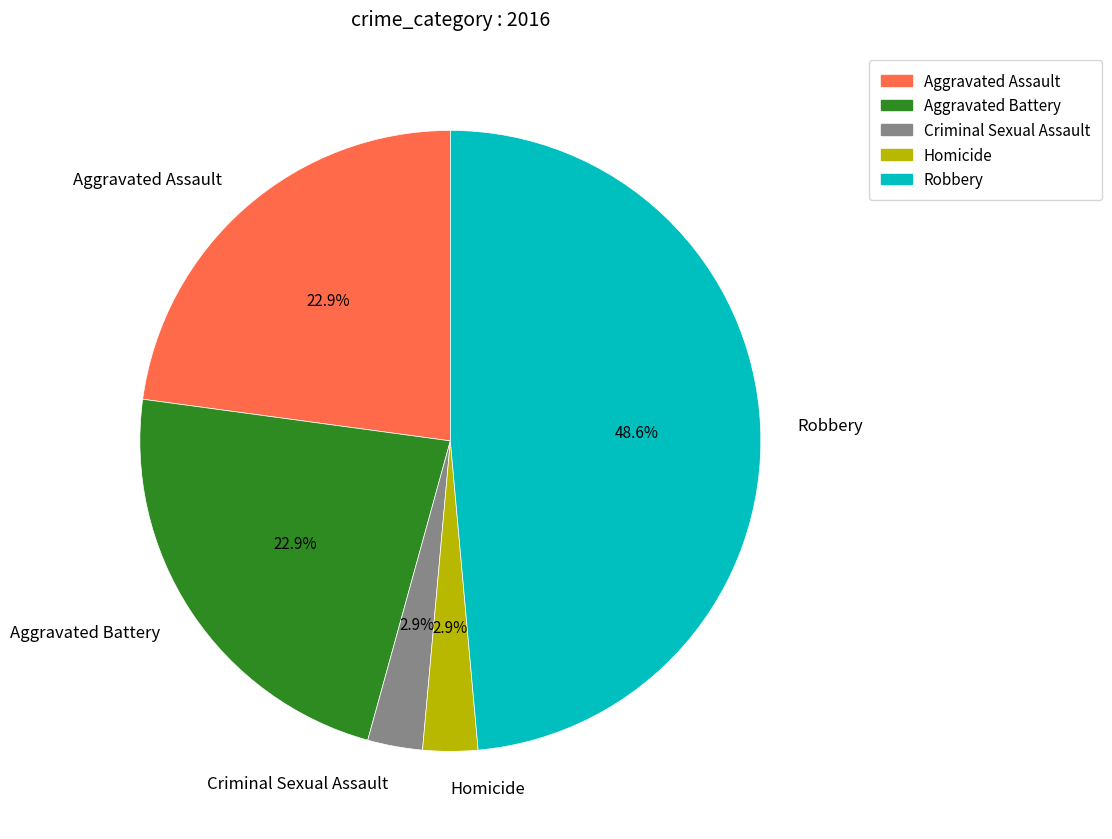

What portion of the pie excludes Homicide?

97.1%